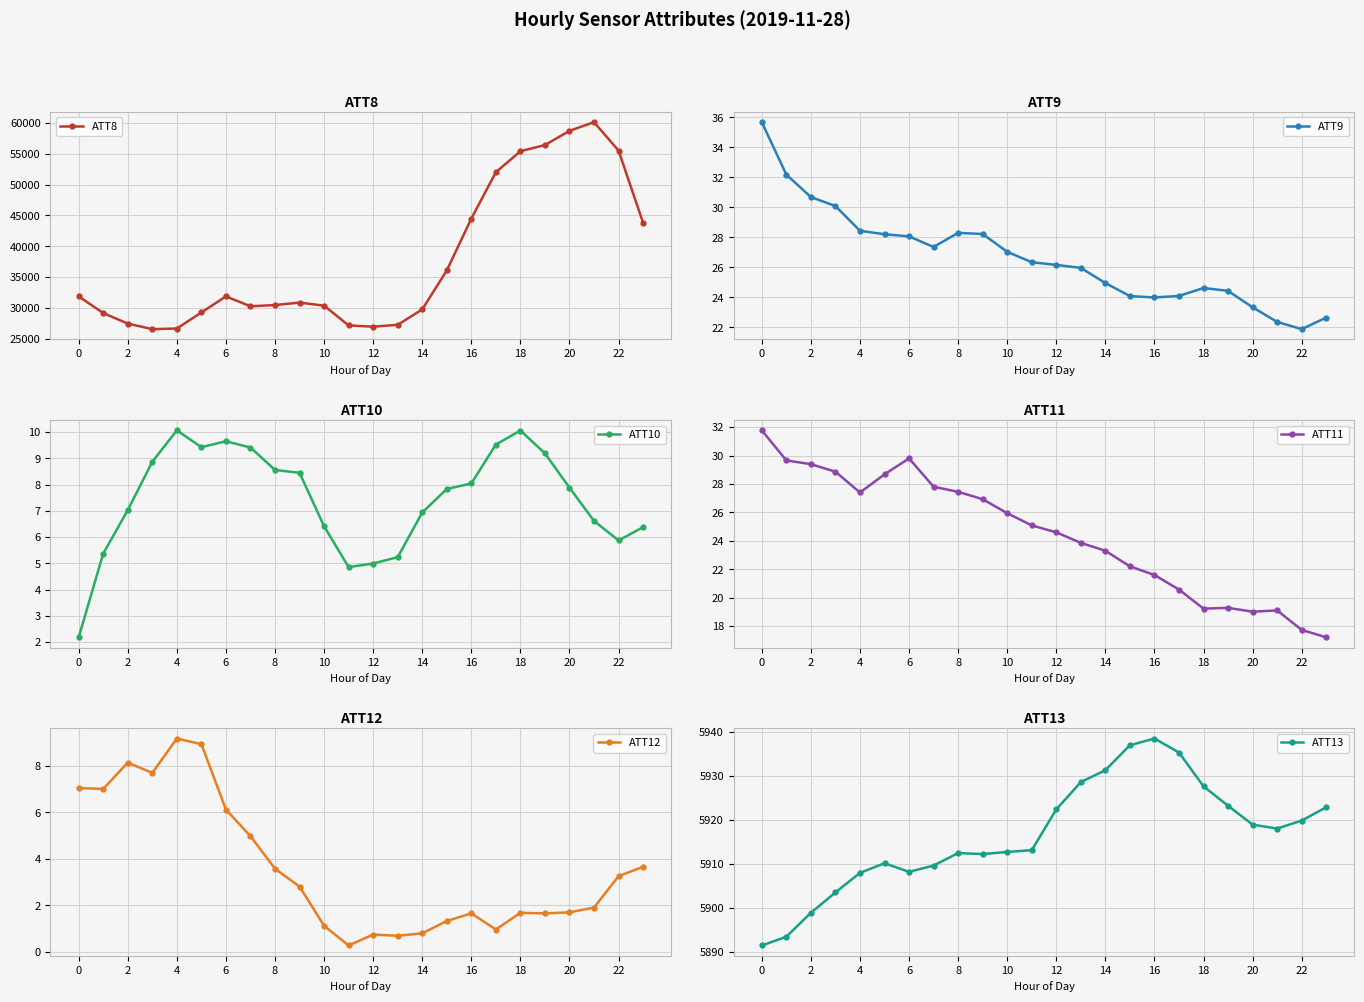

What is the minimum value for ATT8?

26600